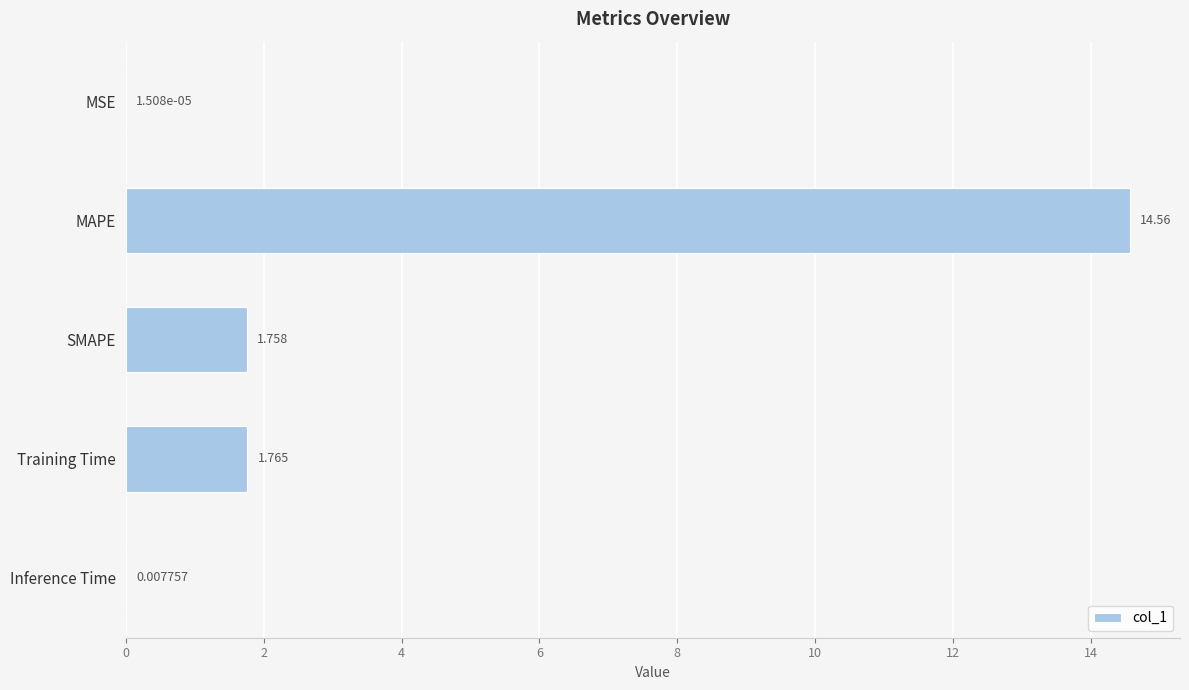

At which label is the value closest to 7?

Training Time